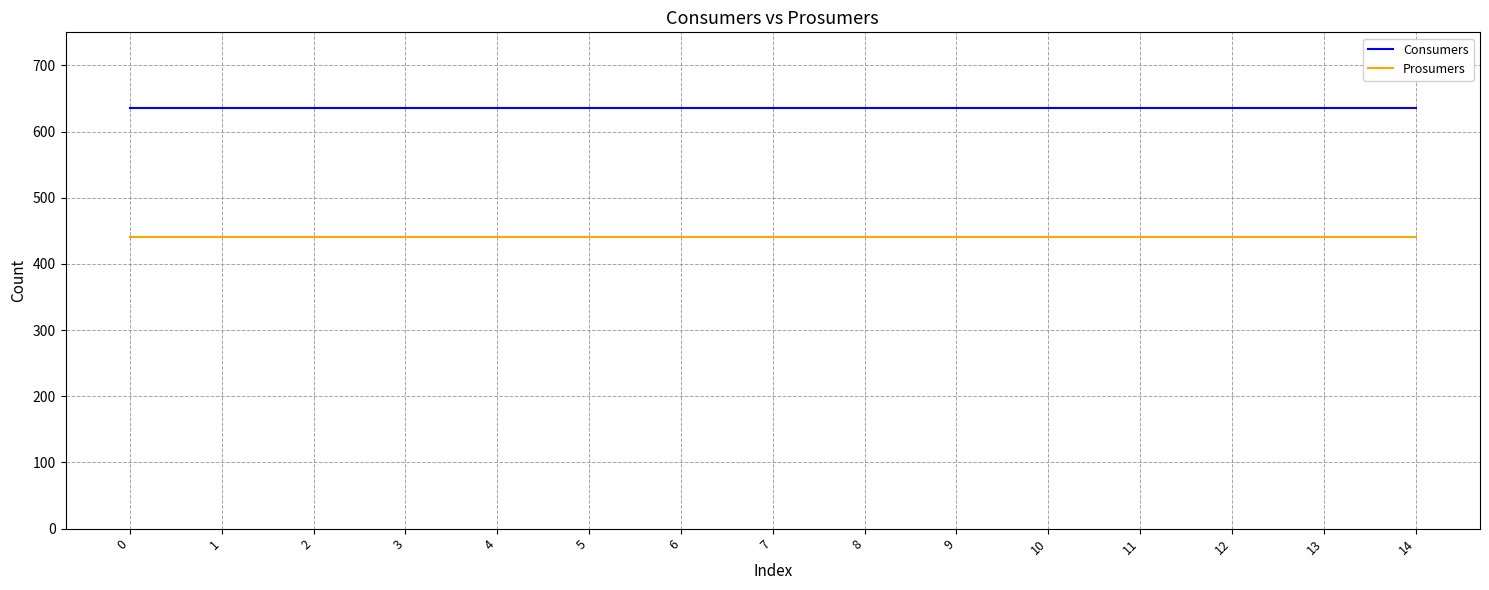

The Consumers series shows 635 at 9. True or false?

True